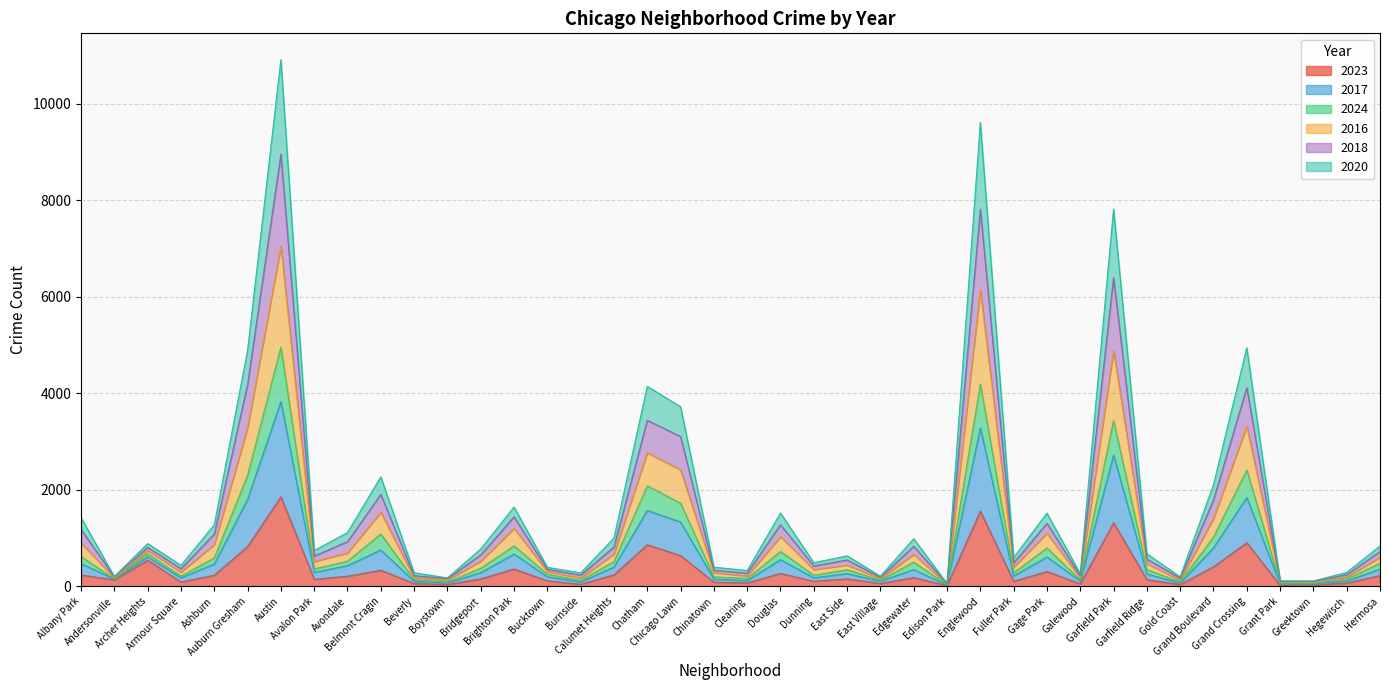

At how many categories does at least one series exceed 9429?

2